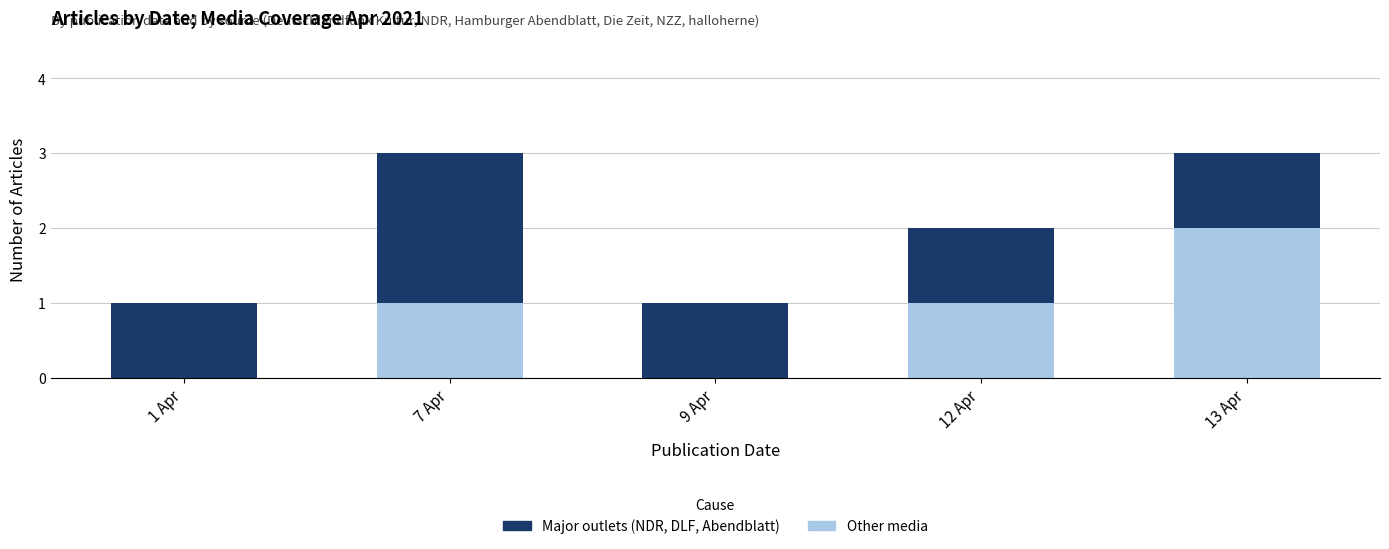

Reading left to right, transcribe the values for Other media.

1 Apr=0	7 Apr=1	9 Apr=0	12 Apr=1	13 Apr=2